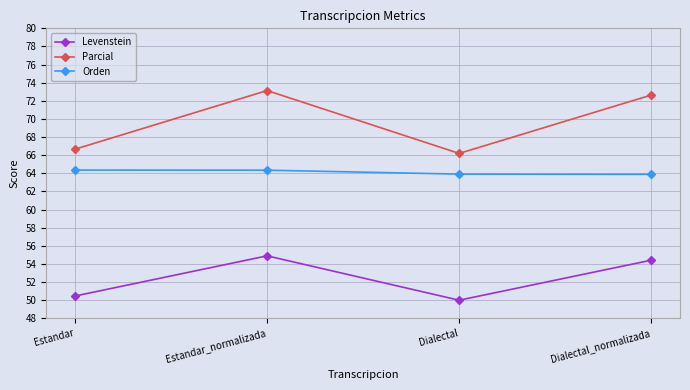

Is this an area chart (filled region under the line)?

No